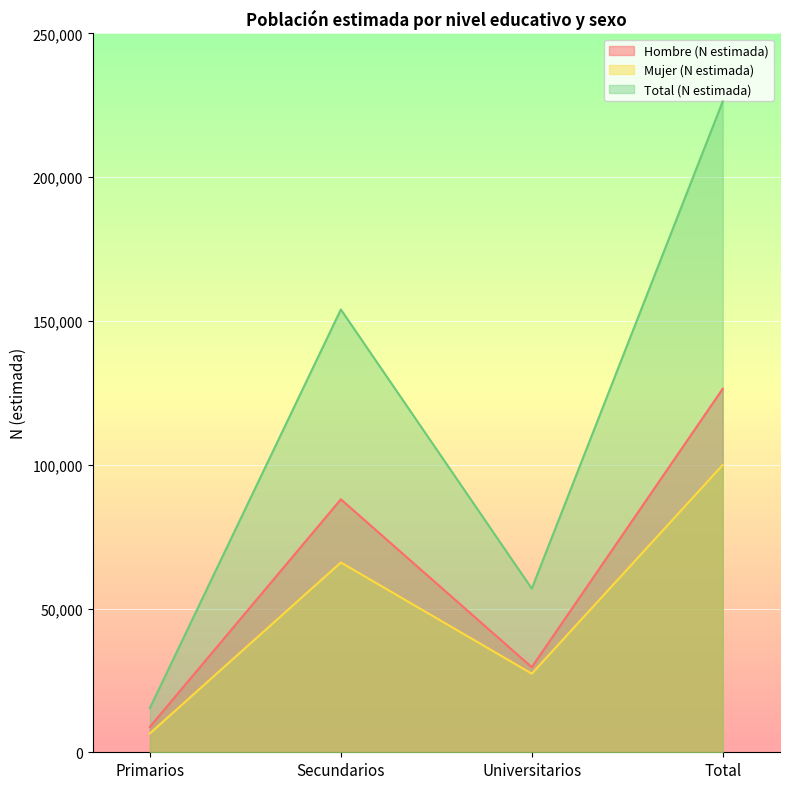

Which series has the widest spread of values?

Total (N estimada)